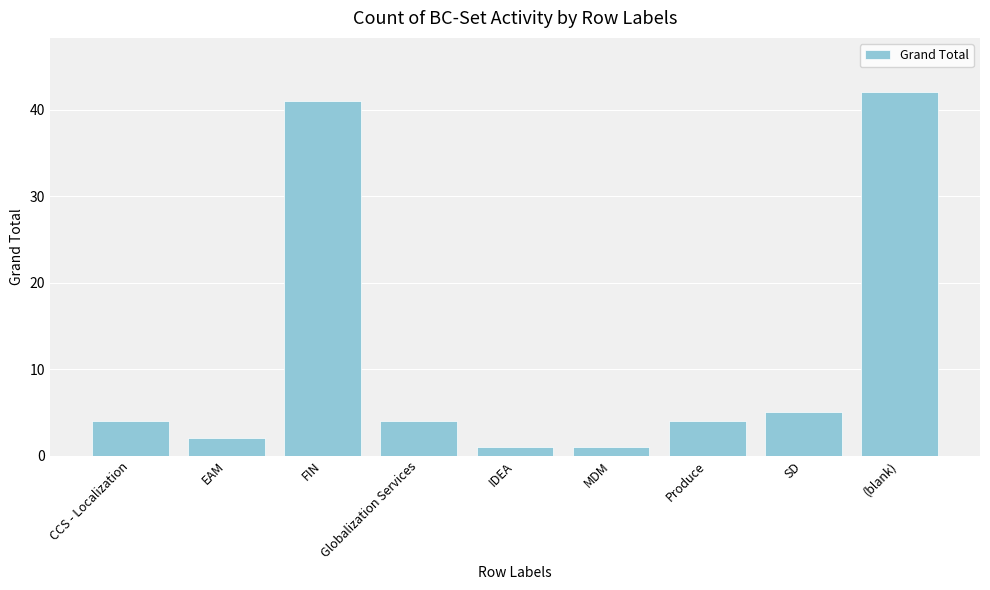

Reading left to right, transcribe all the data shown in this chart.

4	2	41	4	1	1	4	5	42